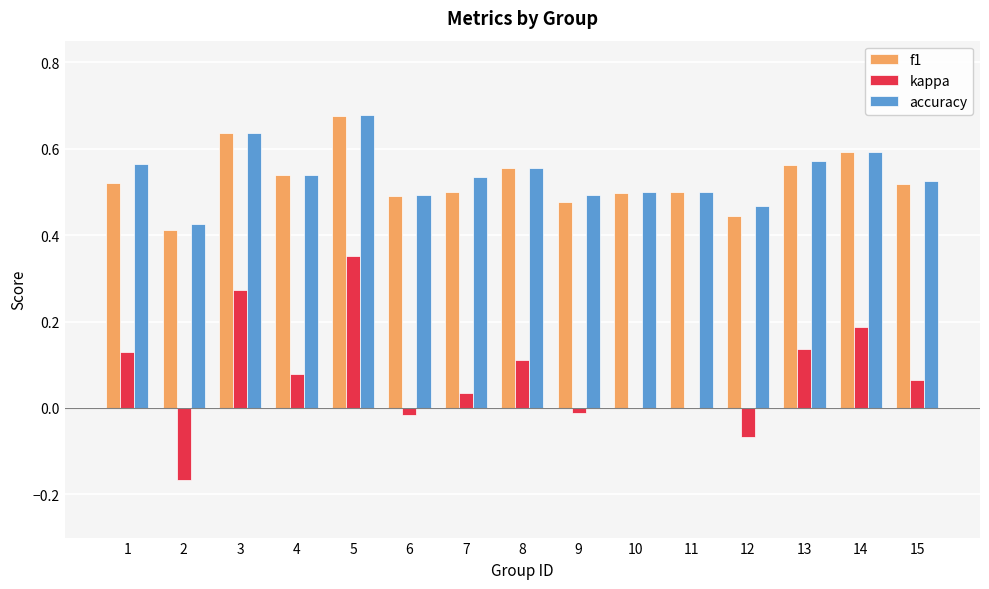

Which series changed the most between 2 and 13?

kappa